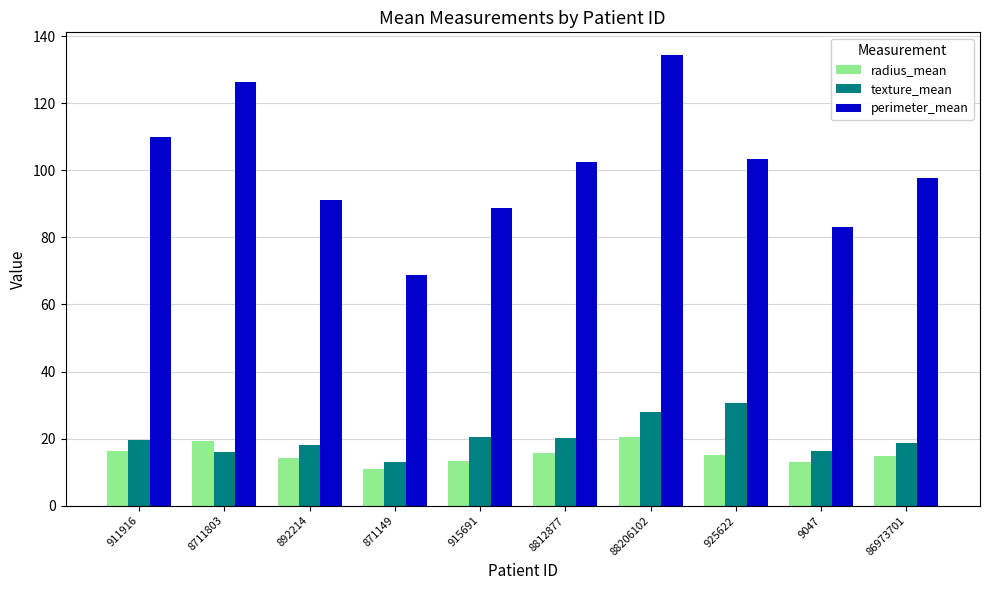

What is the difference between the maximum and minimum values in the texture_mean series?

17.7